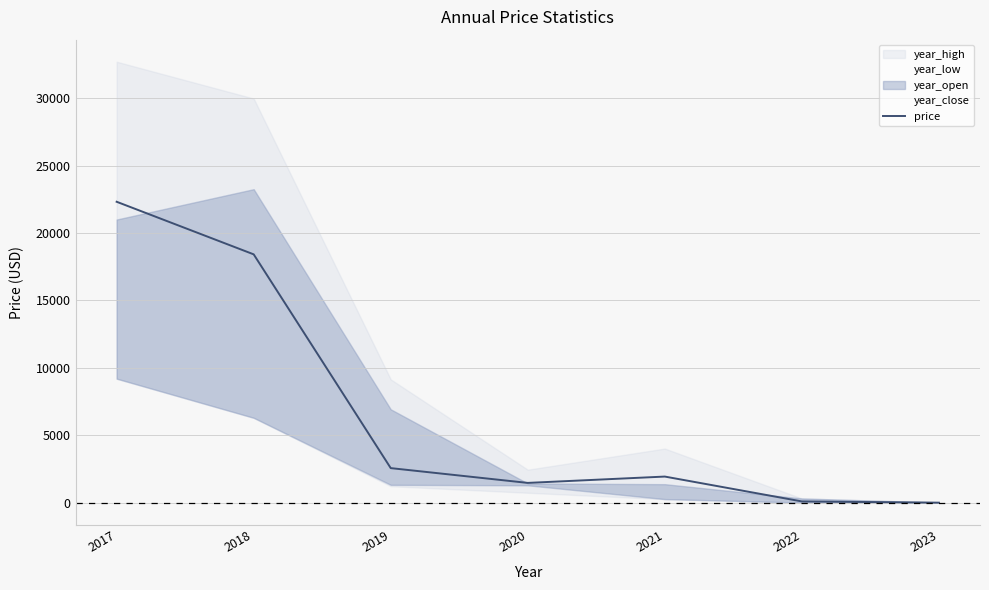

What is the difference between the maximum and minimum values?

22307.8